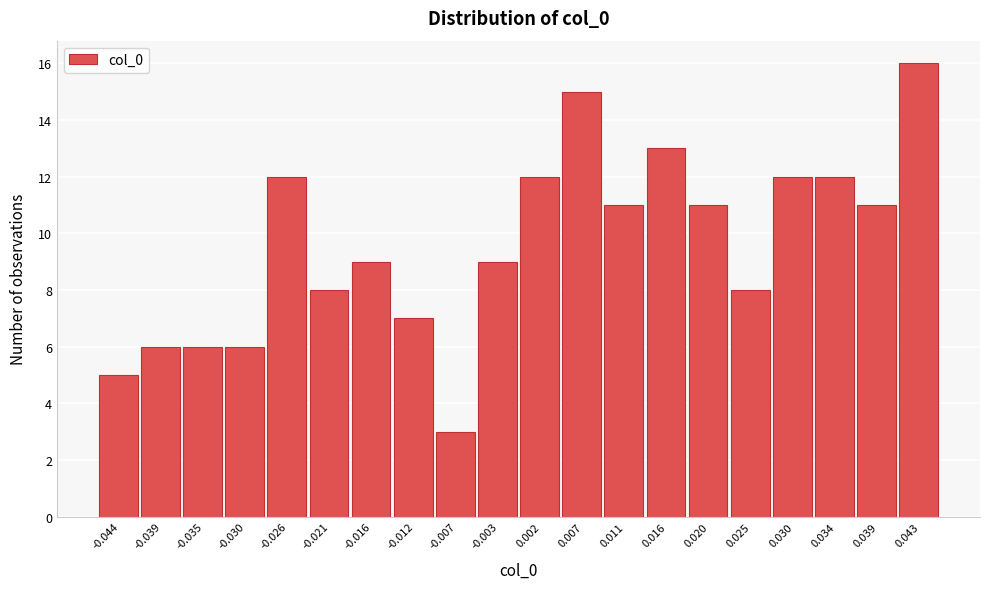

Reading right to left, list all the values displayed in this chart.

16	11	12	12	8	11	13	11	15	12	9	3	7	9	8	12	6	6	6	5